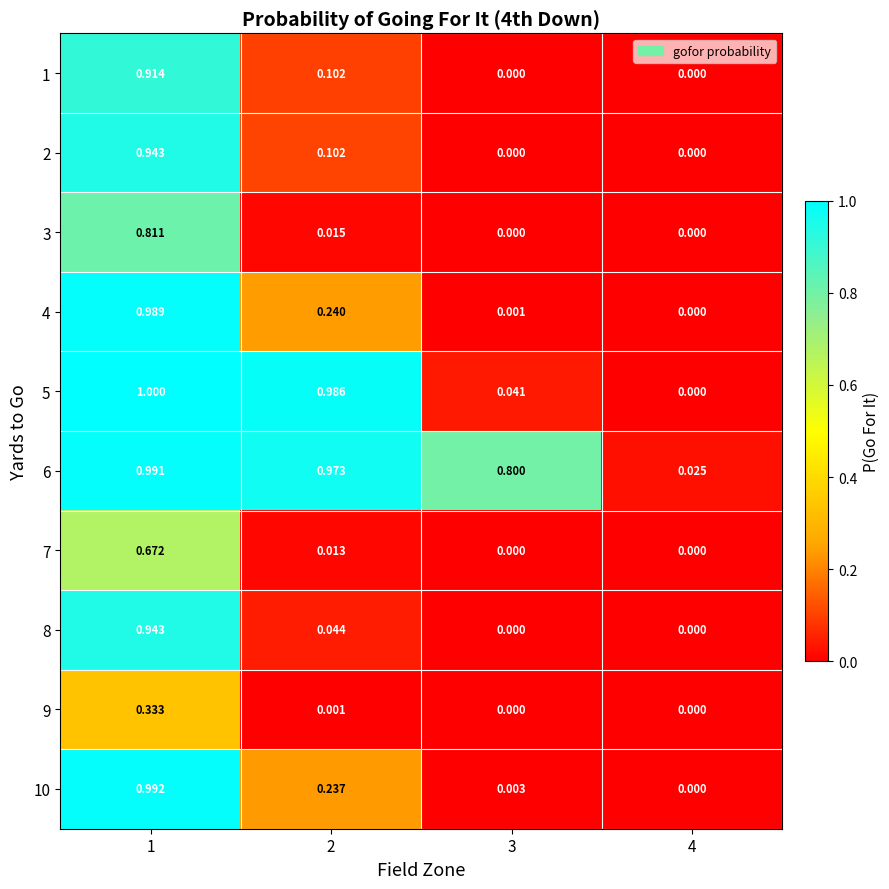

At which category is the sum across all series the highest?

1